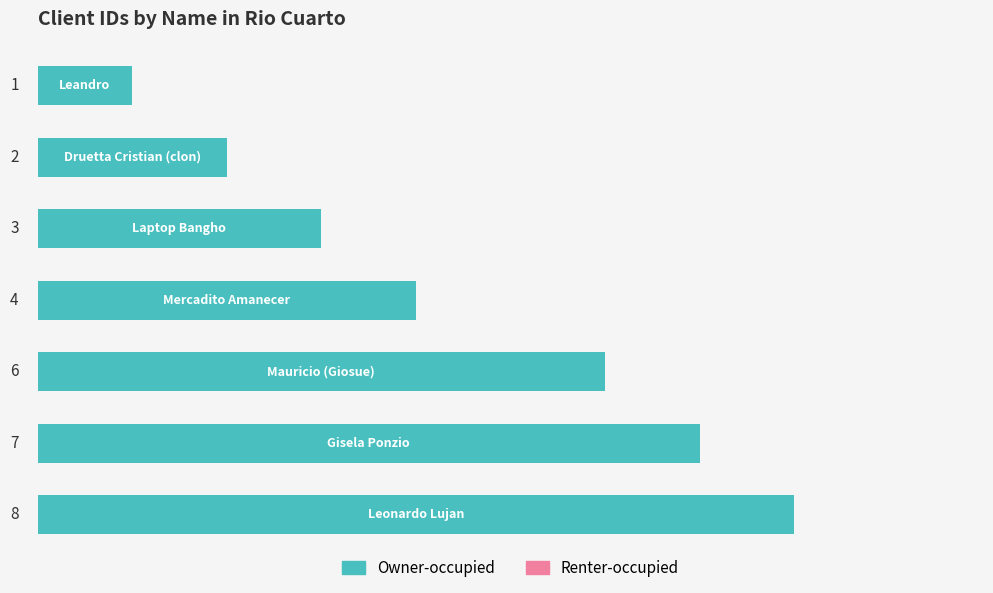

What is the difference between the second highest and minimum values?

6